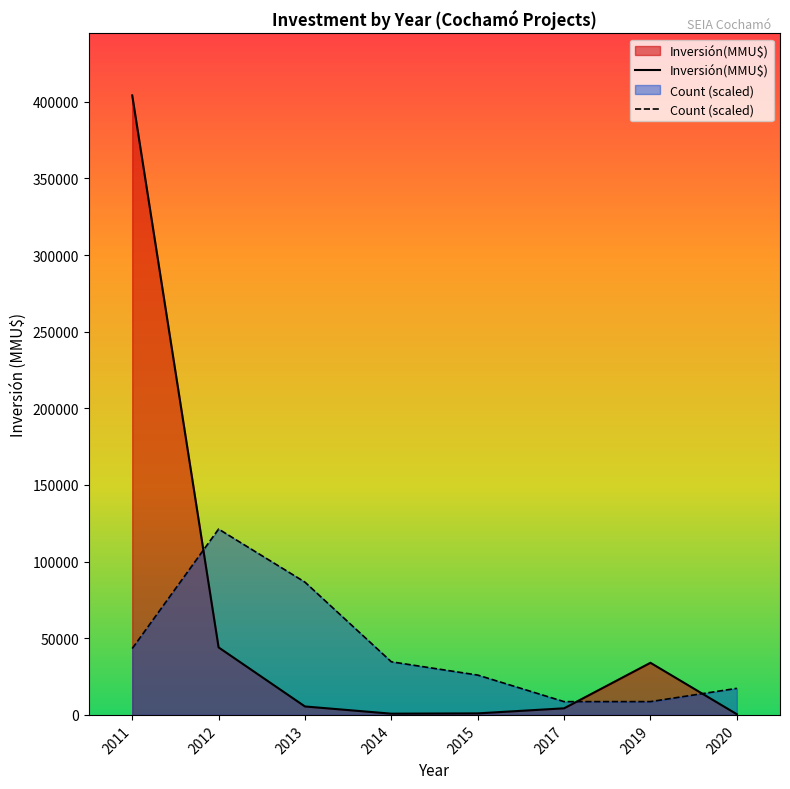

How many lines are shown in the chart?

2